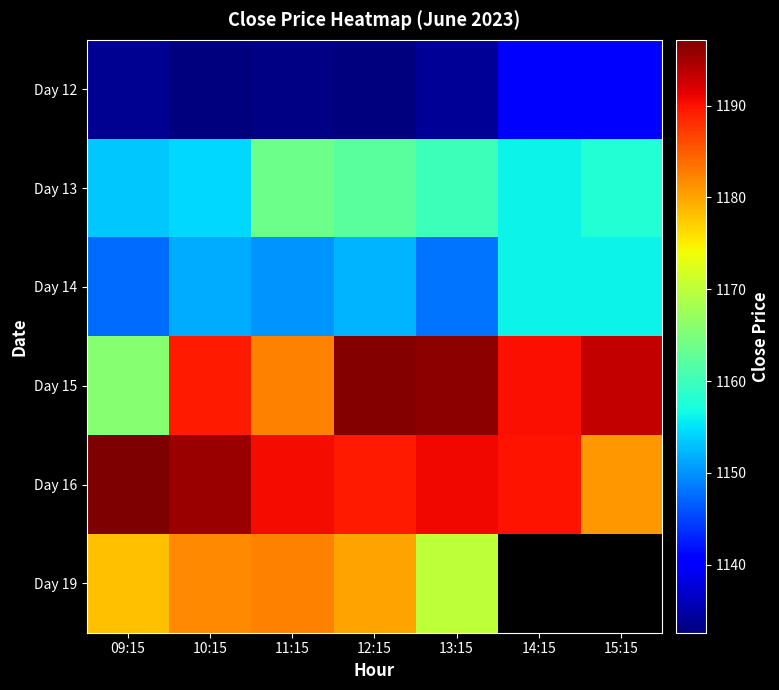

Which series has the largest total across all categories?

Day 16